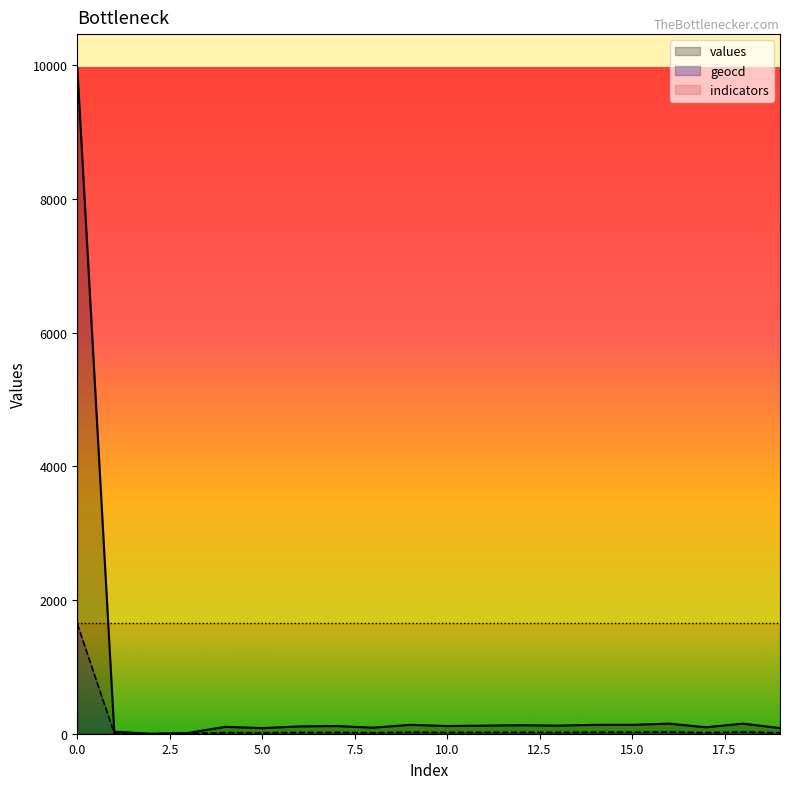

At which label is geocd closest to 822?

16